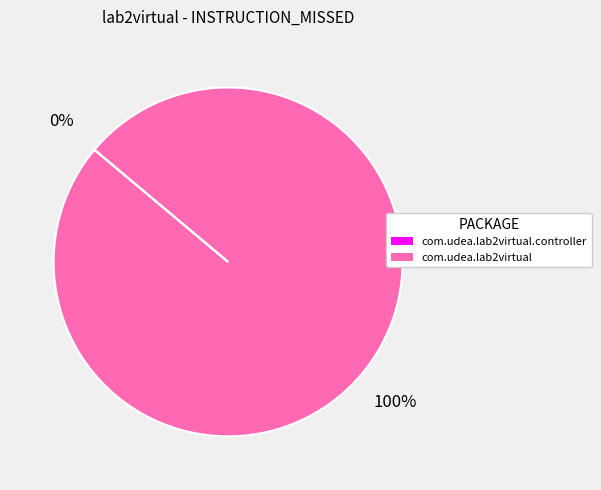

To the nearest percent, what is the average slice percentage?

50%